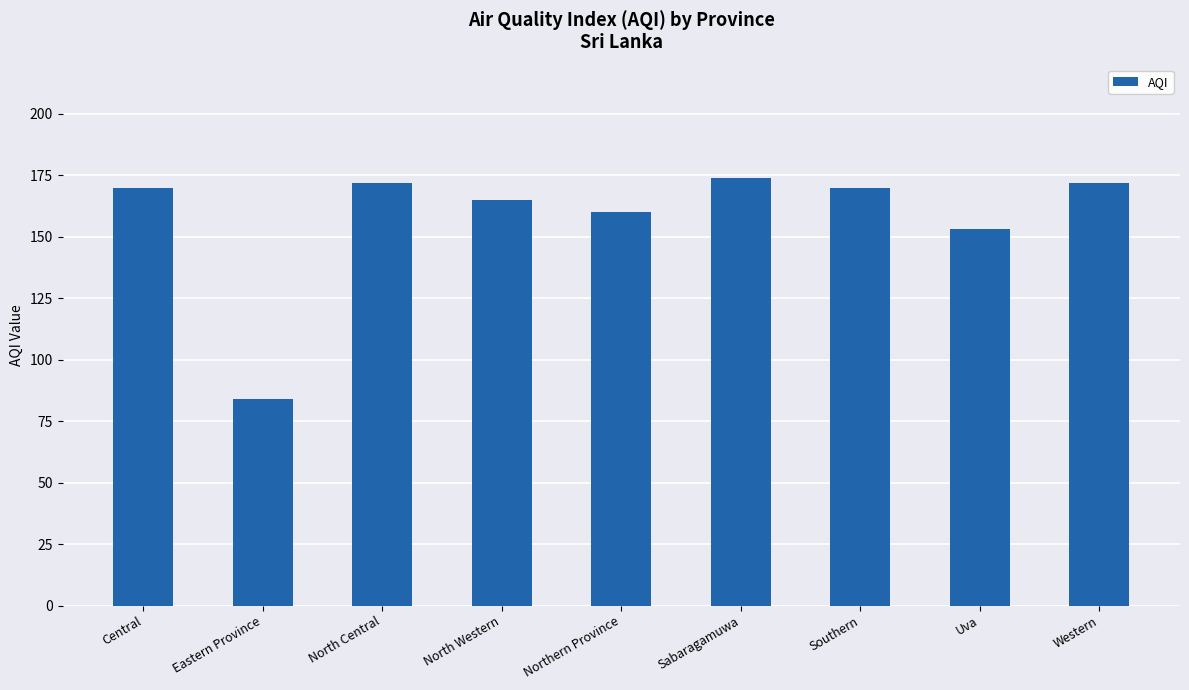

What is the label of the 8th bar from the right?

Eastern Province